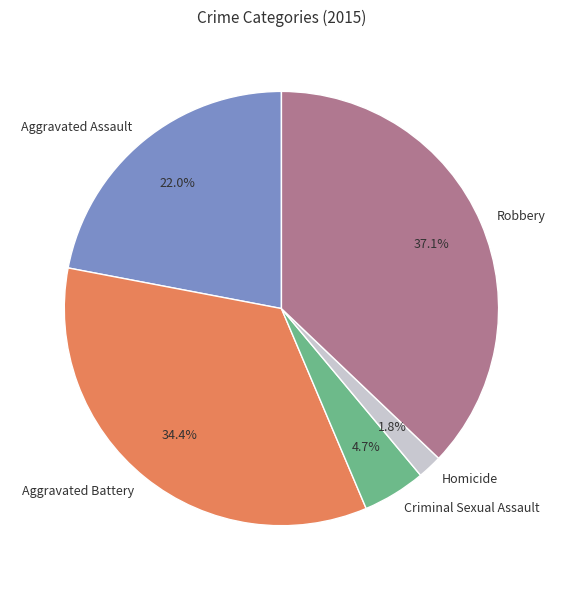

Approximately how many times larger is the value at Homicide compared to Aggravated Assault?

0.1